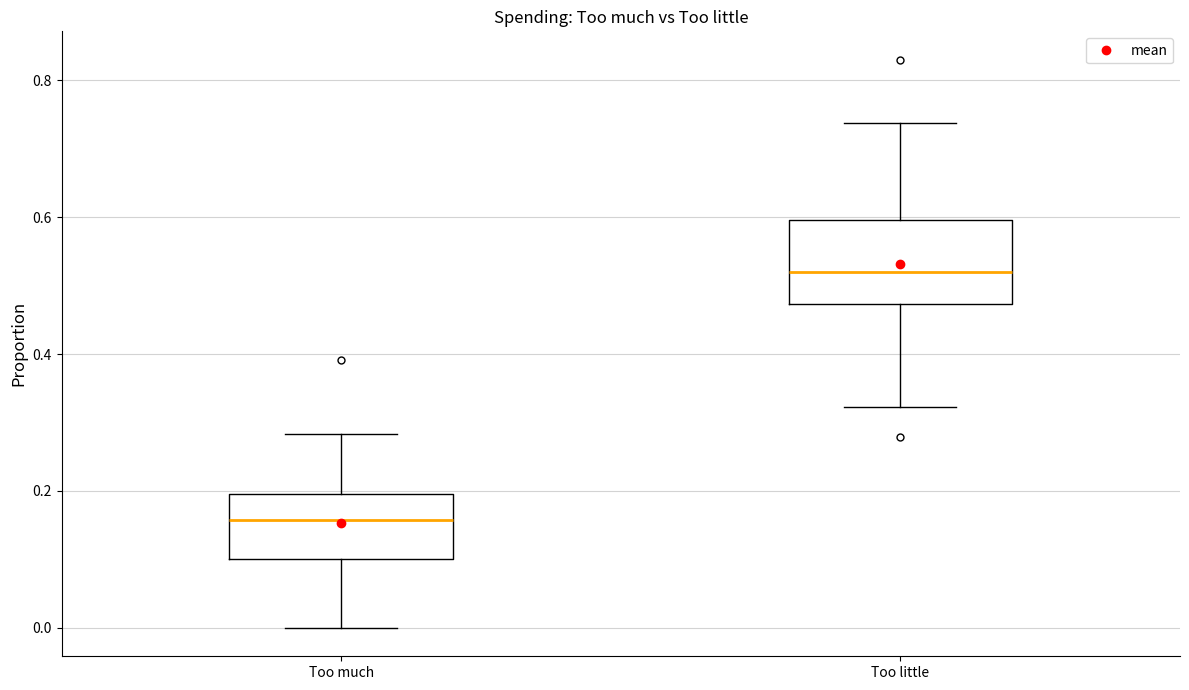

Reading left to right, transcribe this box plot: for each box, give where its median line is, the range the box spans, and where its two whiskers end, as read against the y-axis. The values are not printed on the chart, so give them approximately, as read against the axis.

Too much: median 0.16, box 0.10 to 0.20, whiskers 0.00 to 0.28
Too little: median 0.52, box 0.48 to 0.60, whiskers 0.32 to 0.74